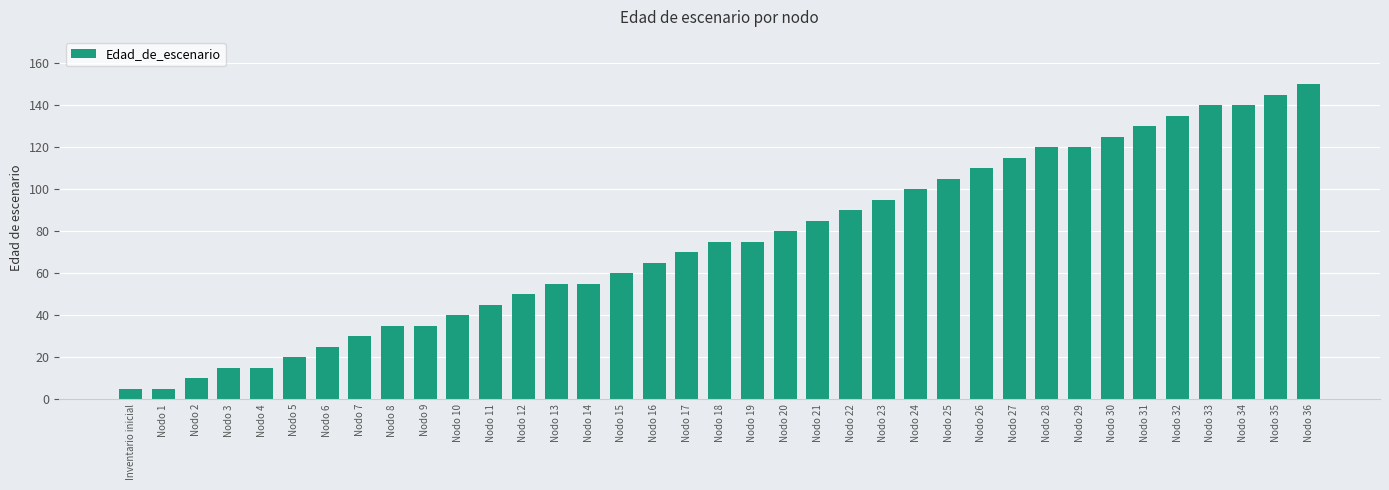

What is the label of the 34th bar from the right?

Nodo 3